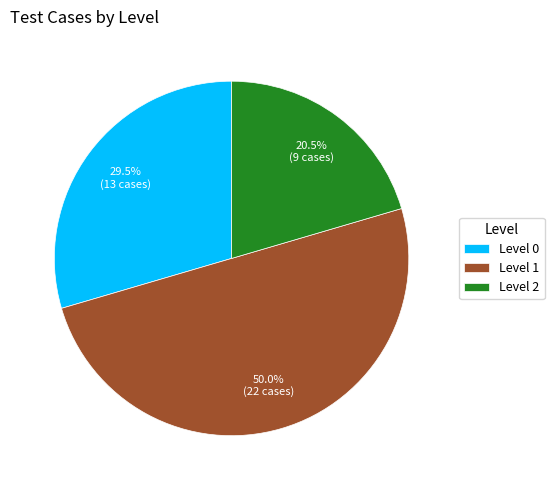

What is the ratio of the value at Level 1 to the value at Level 0?

1.7